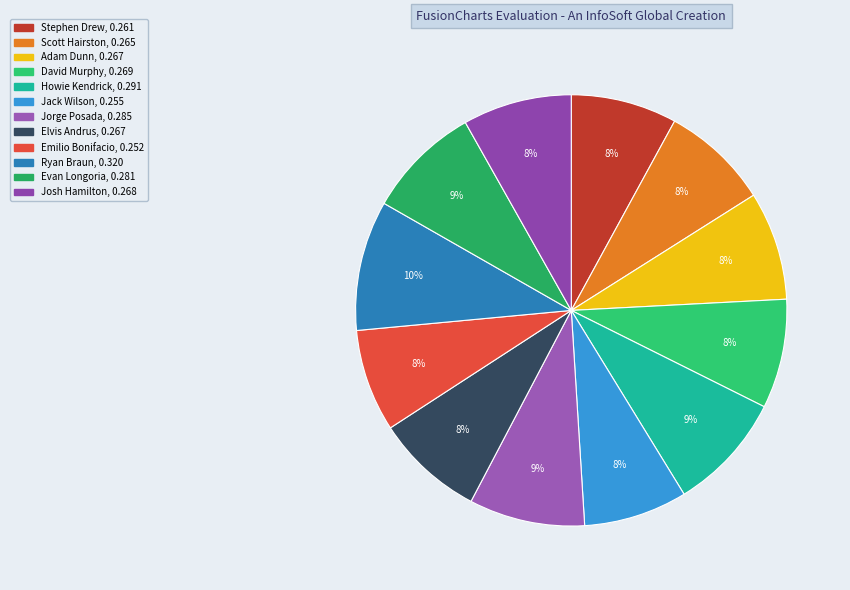

To the nearest percent, what portion does Evan Longoria represent?

9%